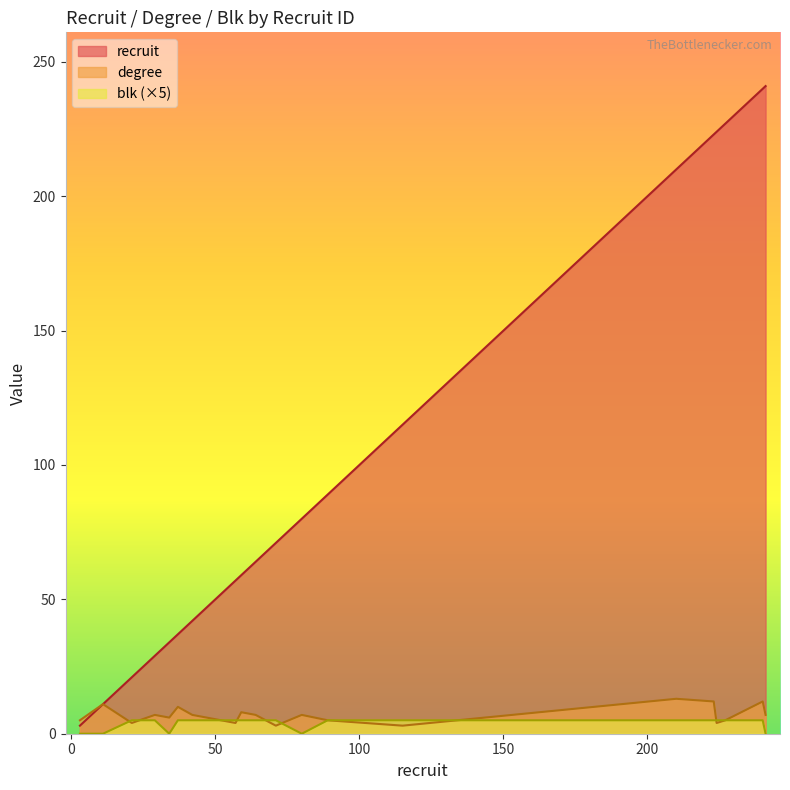

True or false: blk and recruit cross at least once.

False